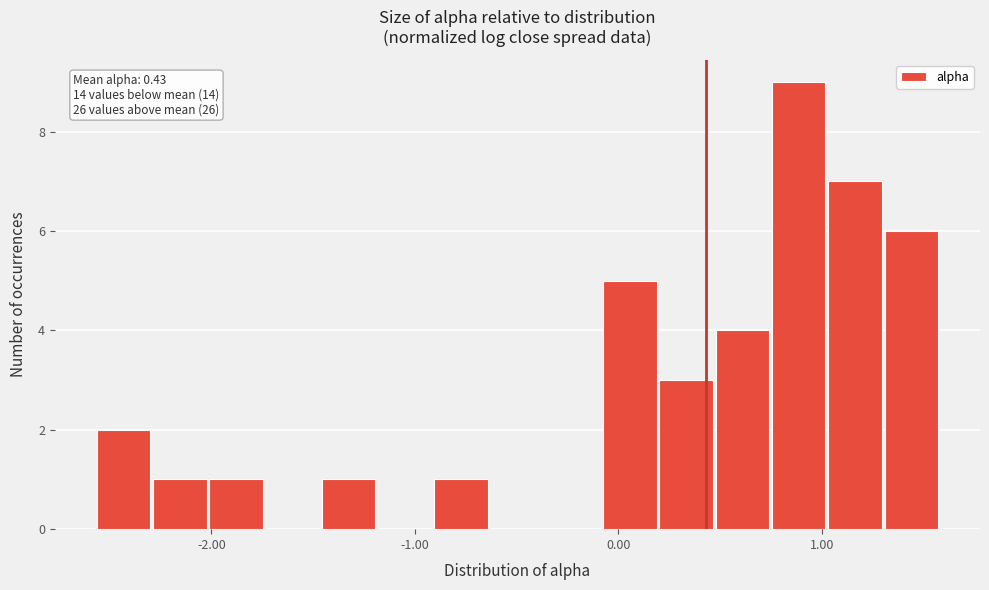

Read against the x-axis, roughly where is the centre of the tallest bar?

0.9